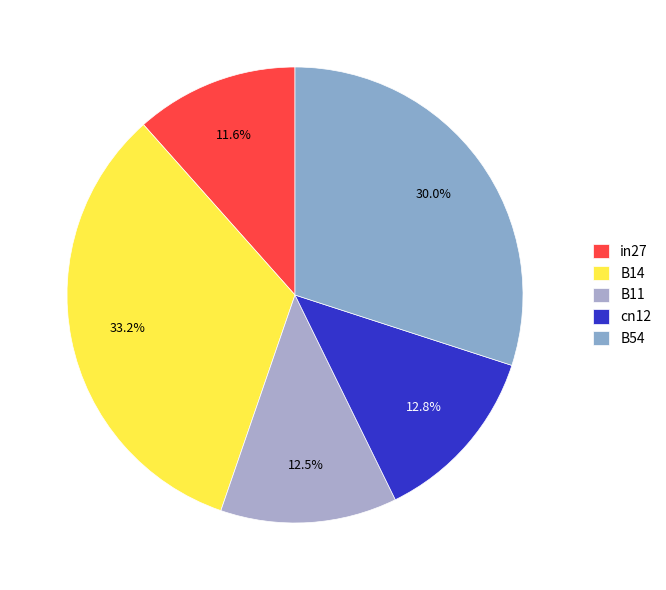

What percentage is the in27 slice, to the nearest percent?

12%